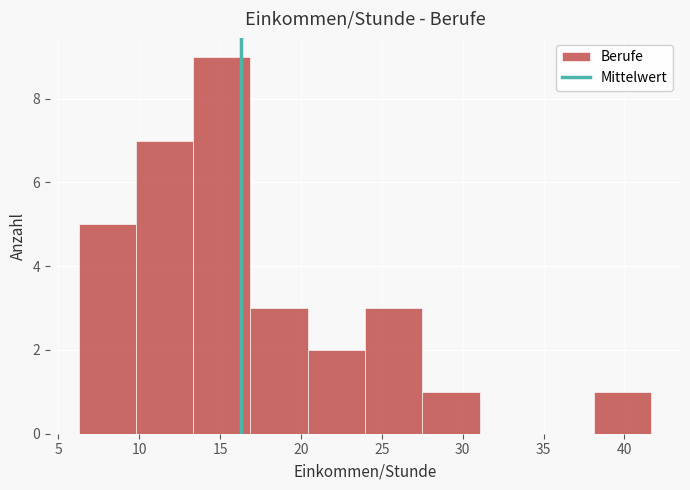

Which range on the x-axis has the tallest bar?

13.5 to 17.0